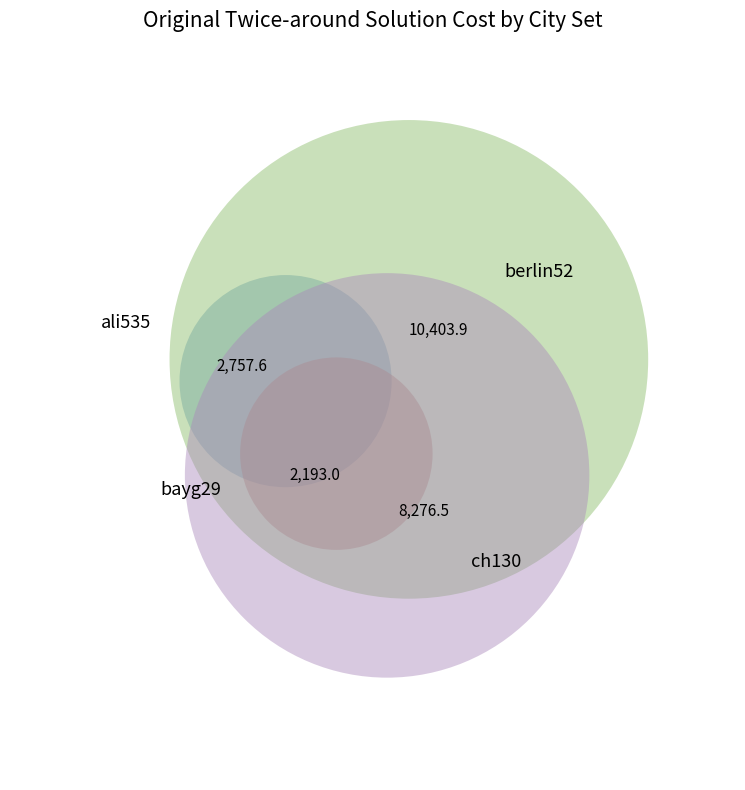

What is the total percentage of bayg29 and berlin52?

53.3%